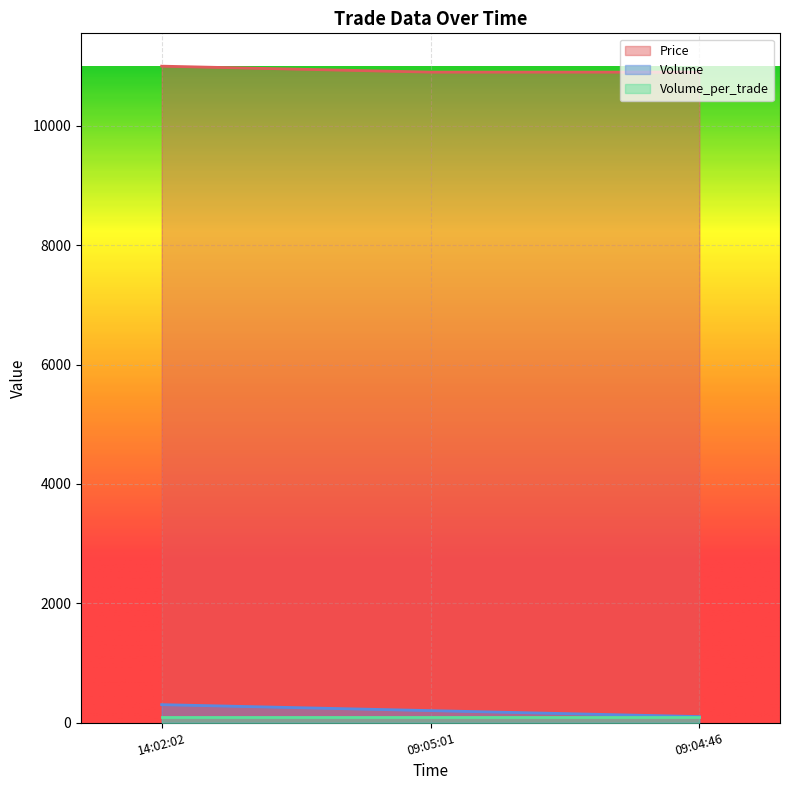

How many data points in Volume are above 200?

1